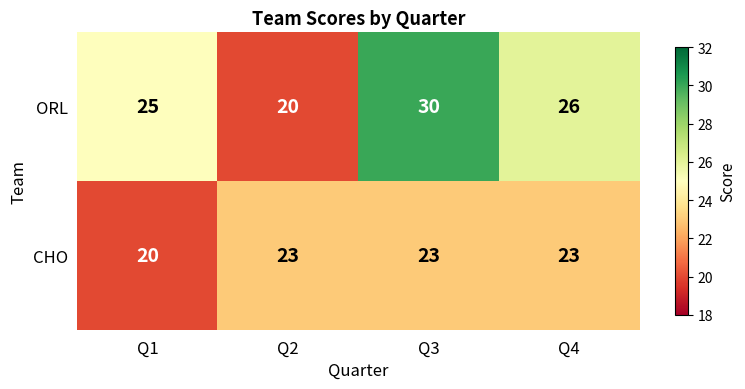

List the series in order of their peak value, highest first.

ORL, CHO